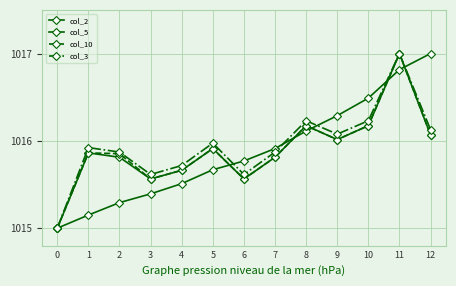

At how many categories does at least one series exceed 1015?

12